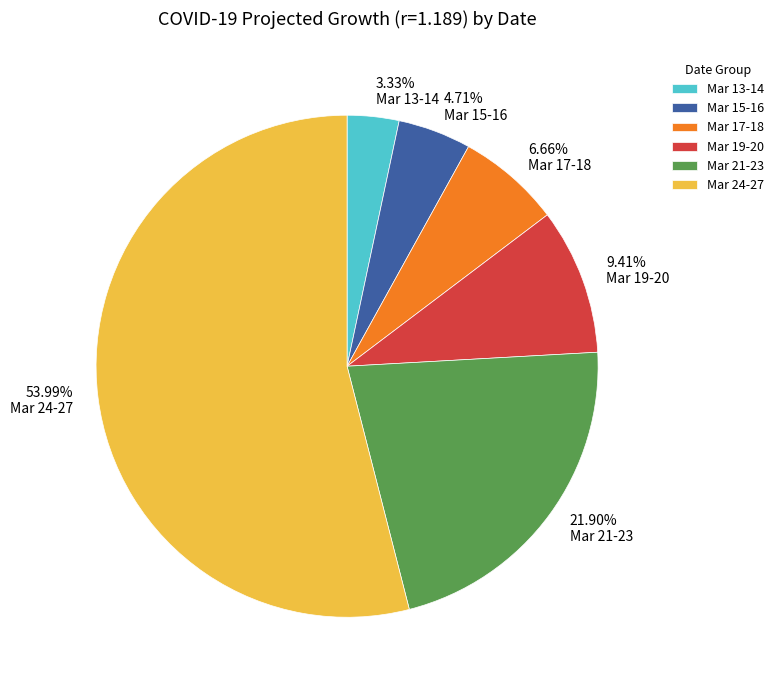

Approximately how many times larger is the value at Mar 24-27 compared to Mar 15-16?

11.5